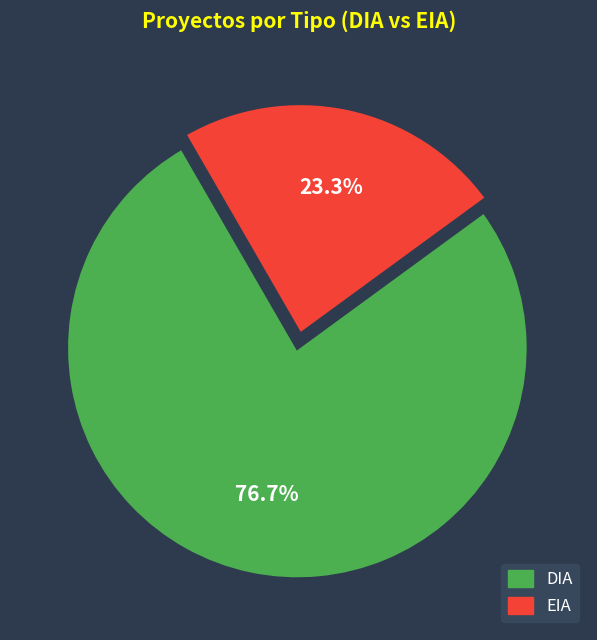

Between EIA and DIA, which is larger?

DIA